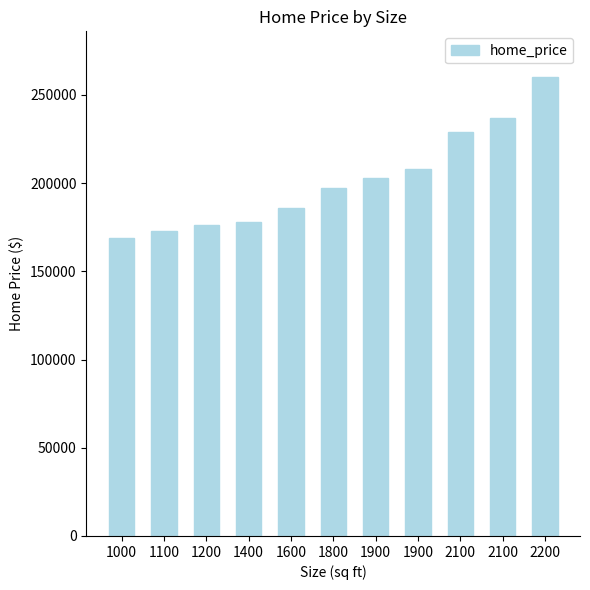

What is the value of the 11th bar from the left?

260000